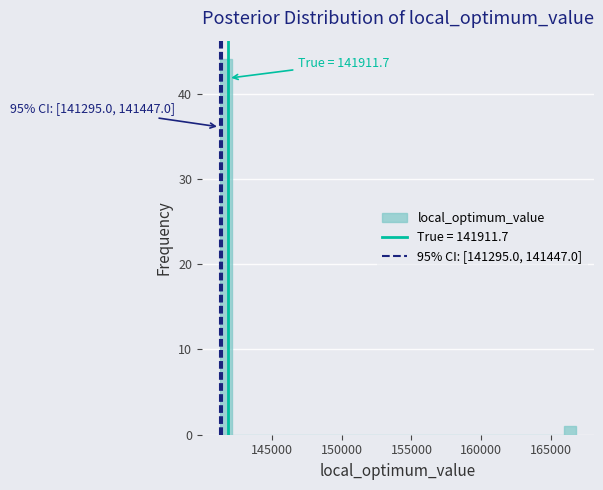

Read against the x-axis, roughly where is the centre of the tallest bar?

141500